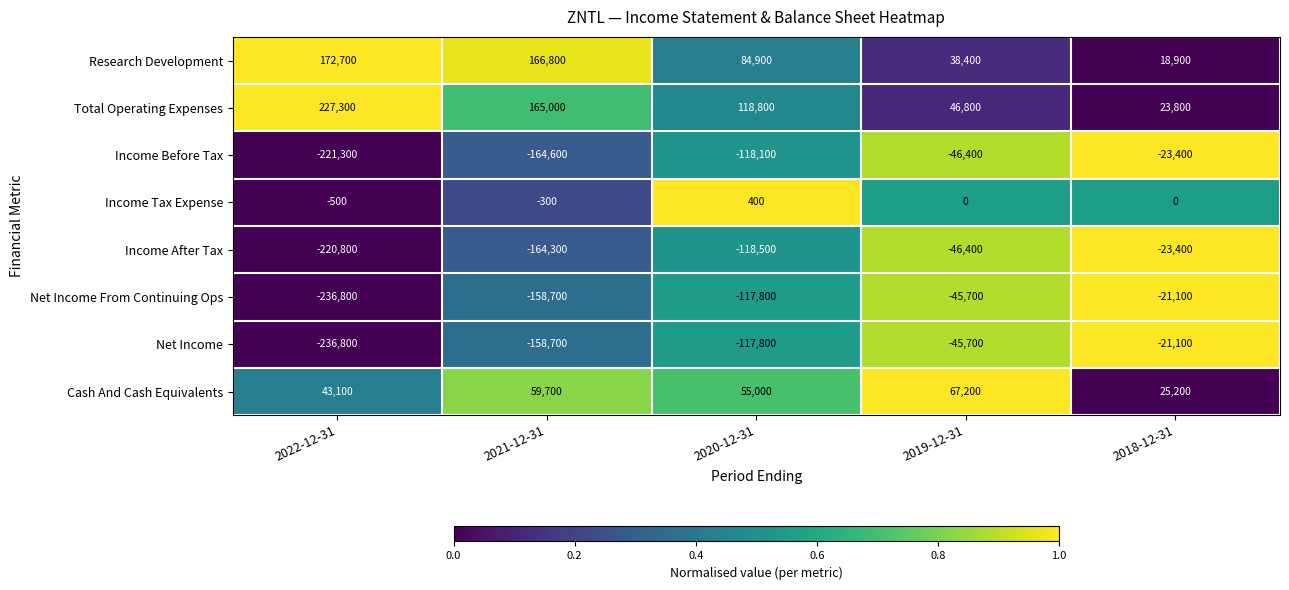

The Total Operating Expenses series shows 165000 at 2021-12-31. True or false?

True